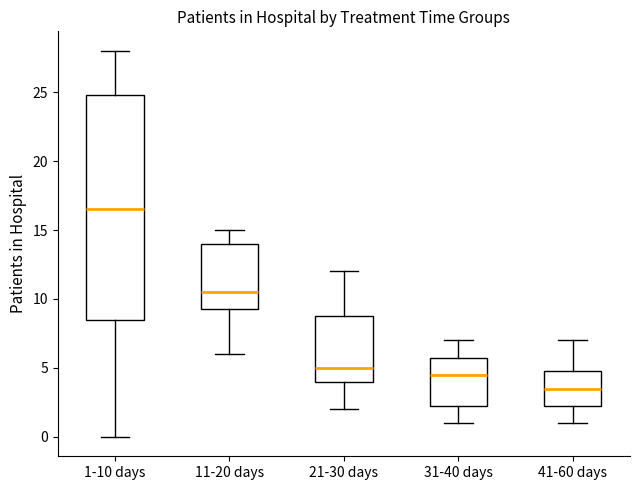

Where does the lower whisker of the box for 11-20 days end on the y-axis? The values are not printed on the chart, so give them approximately, as read against the axis.

6.0